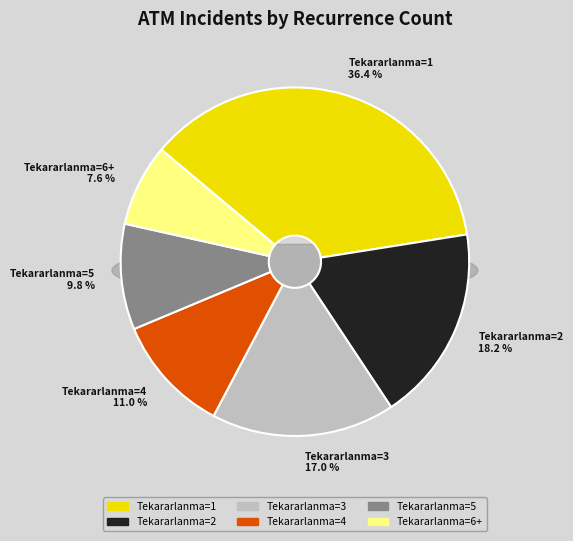

Which slice is the largest?

1